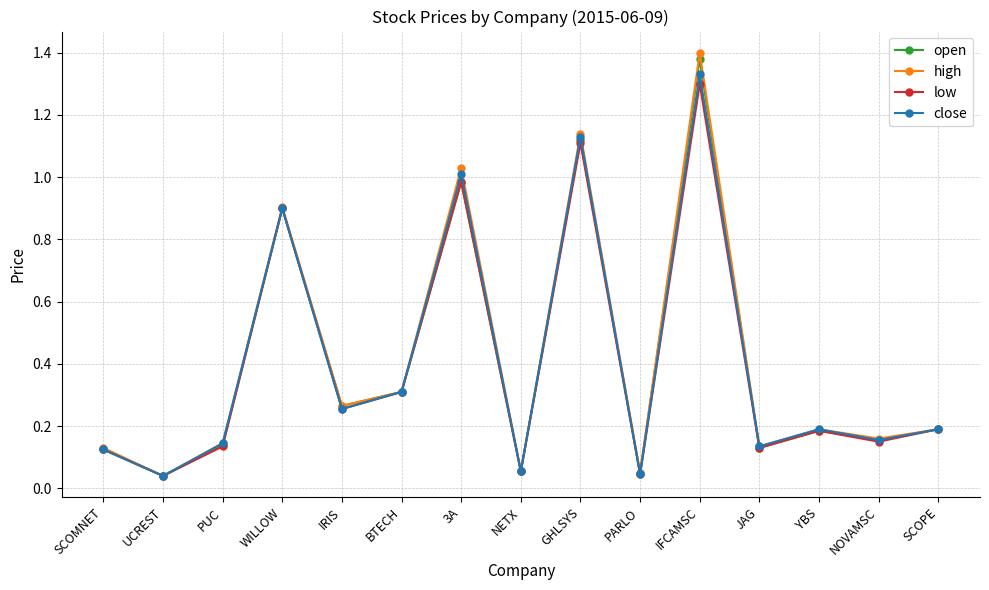

Is it true that low equals 1.0 at 3A?

True